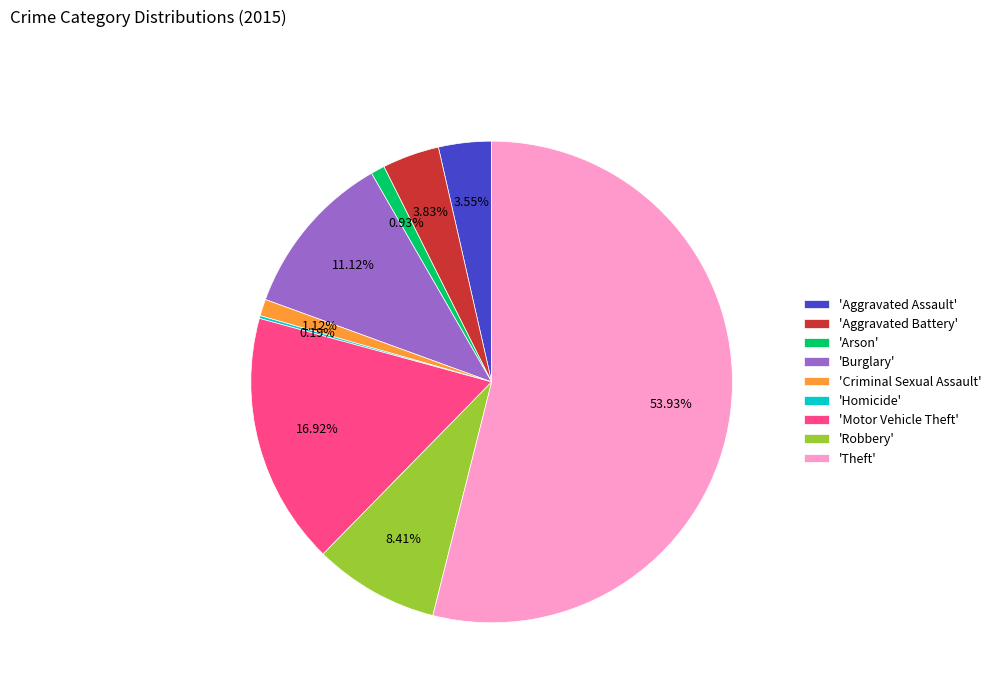

Is the sum of 'Motor Vehicle Theft' and 'Robbery' greater than half?

No